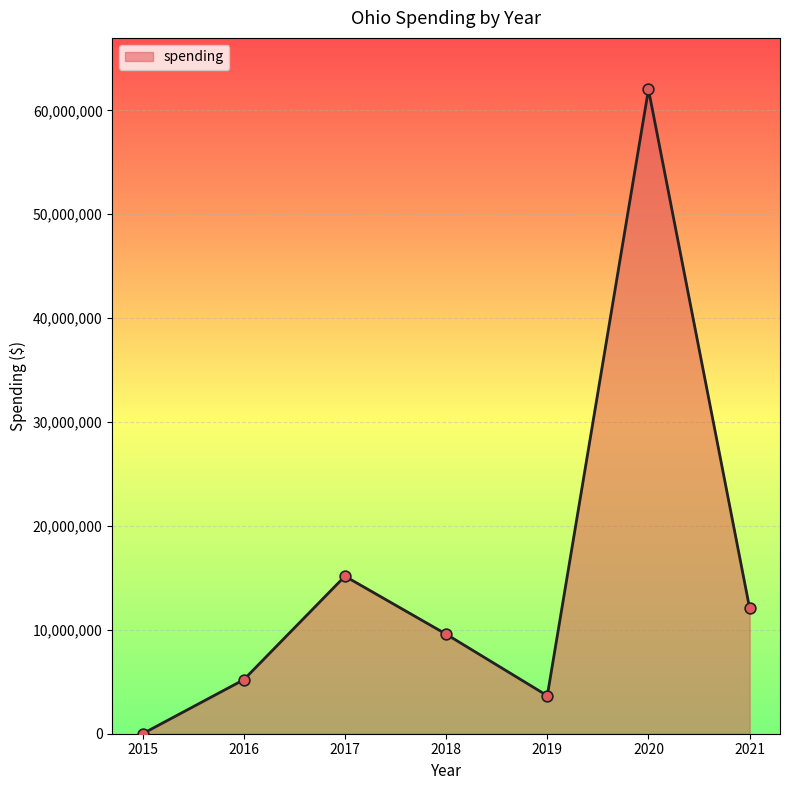

What is the change in value from 2016 to 2019?

-1539587